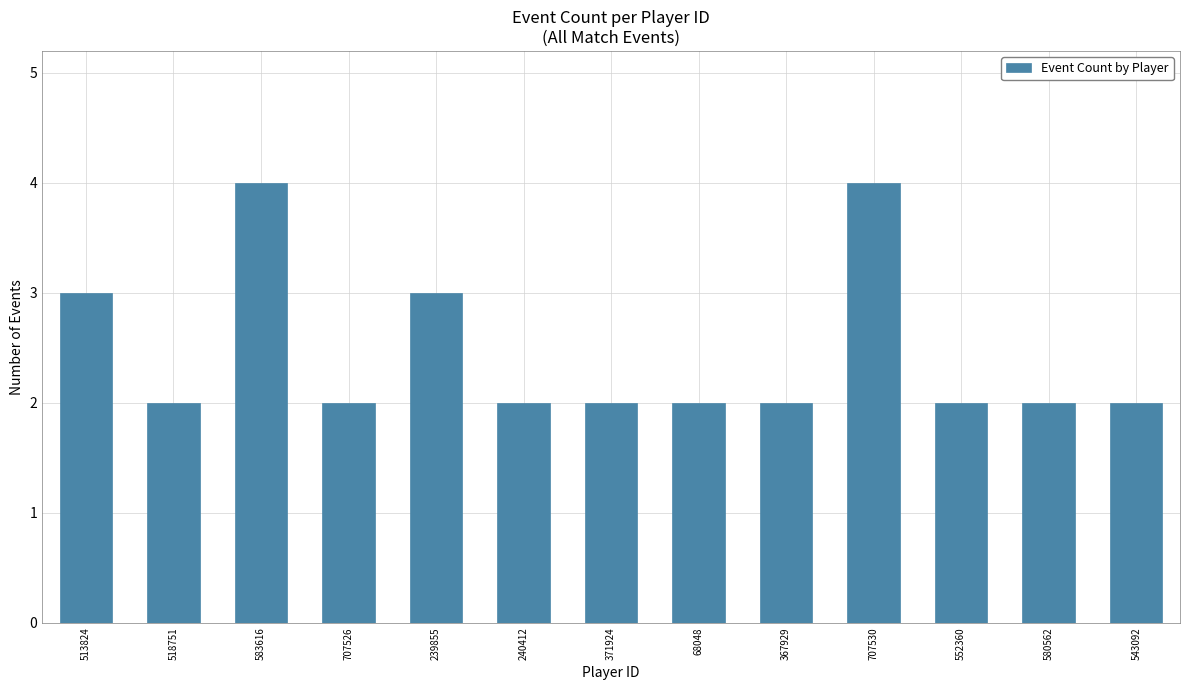

What is the sum of the values at 543092 and 367929?

4